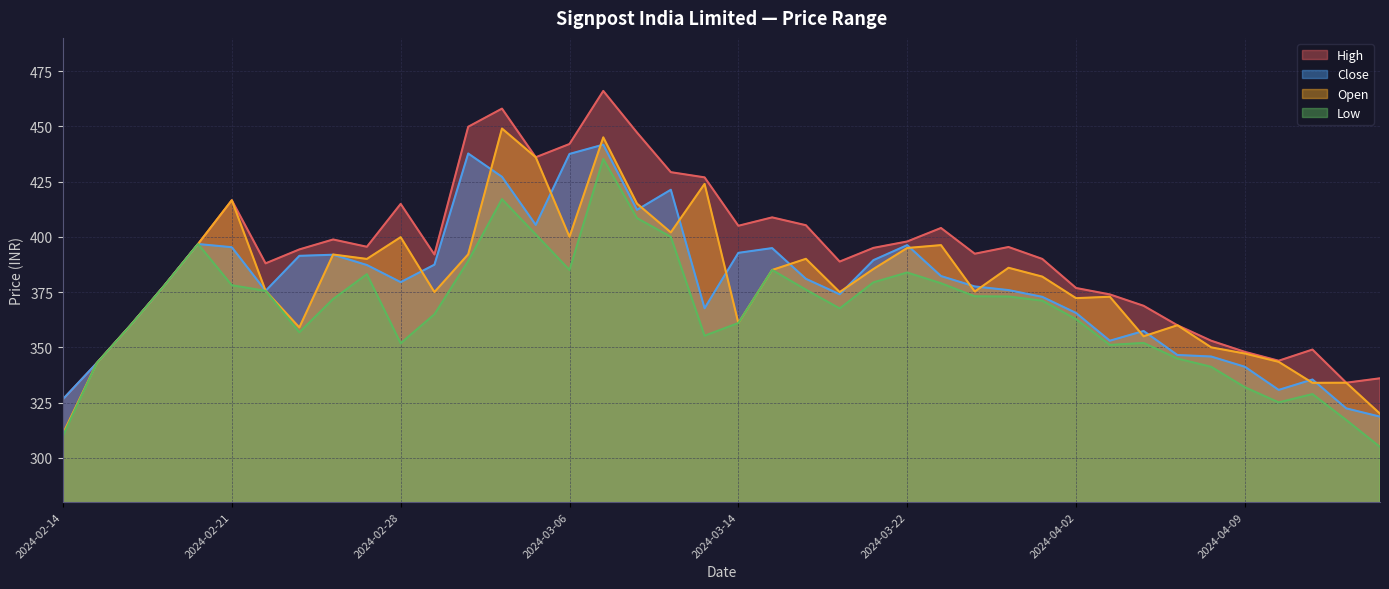

At how many categories does at least one series exceed 458?

1